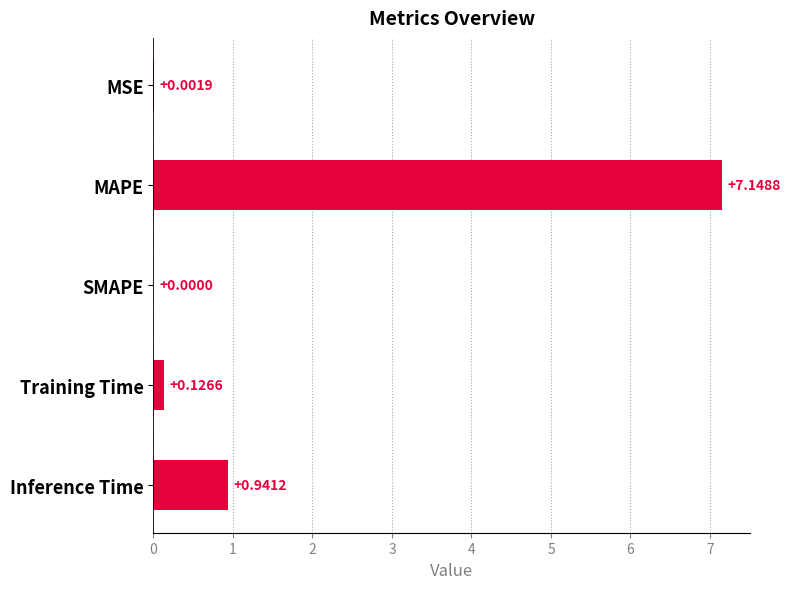

At which label is the value closest to 3?

Inference Time